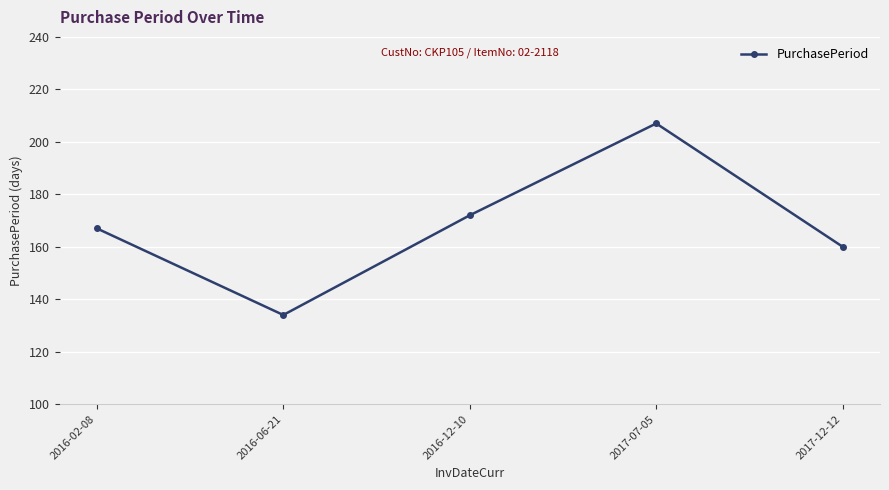

What is the difference between the maximum and minimum values?

73